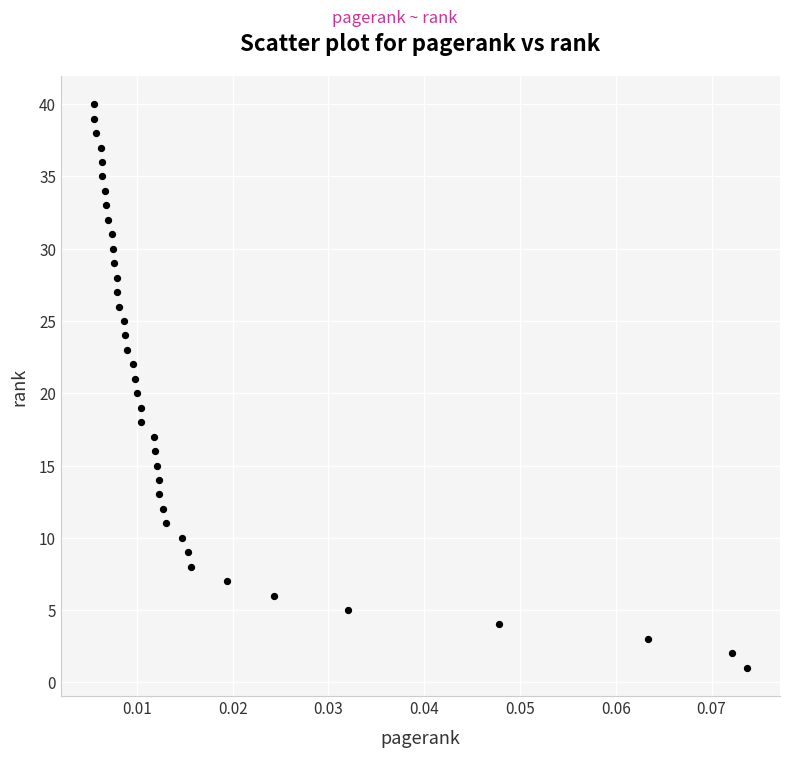

What is the range of Y values (max minus min)?

39